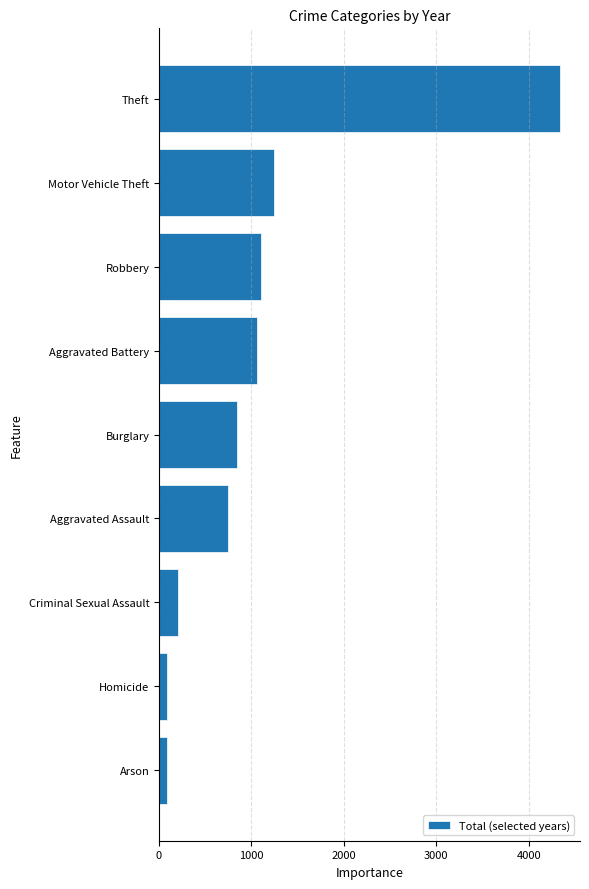

What is the greatest value displayed?

4338